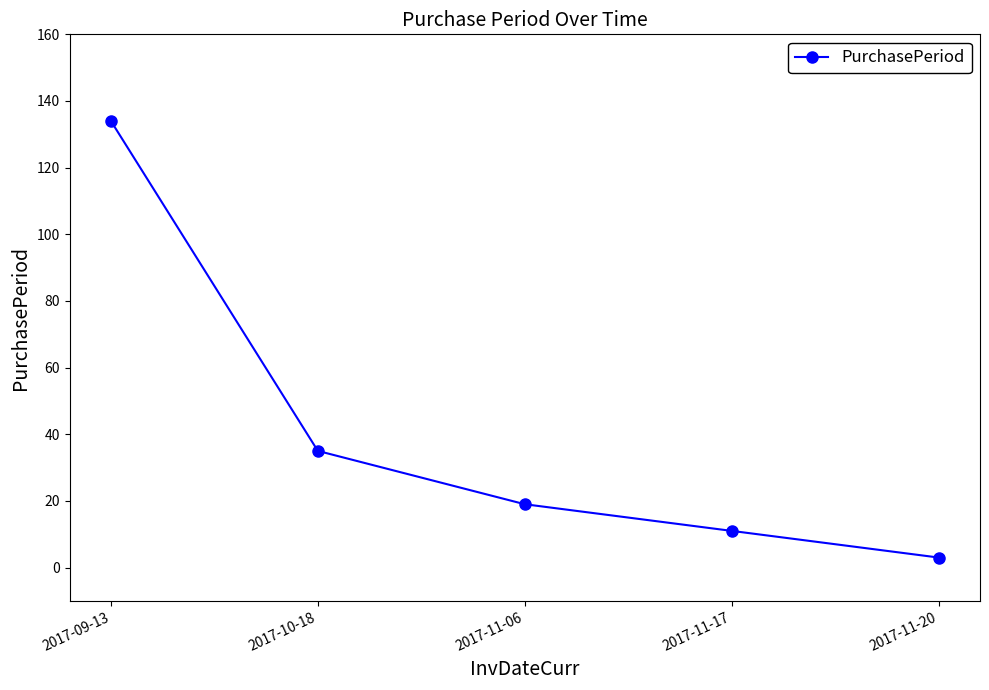

What is the label of the 2nd point from the right?

2017-11-17